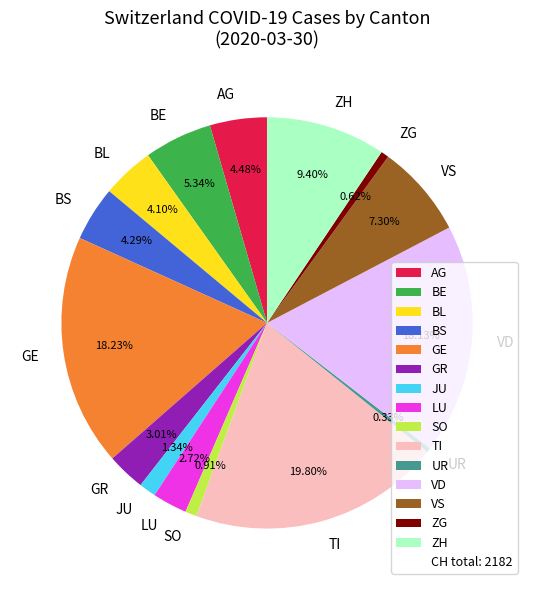

To the nearest percent, what is the difference between the largest and smallest slice percentages?

19%